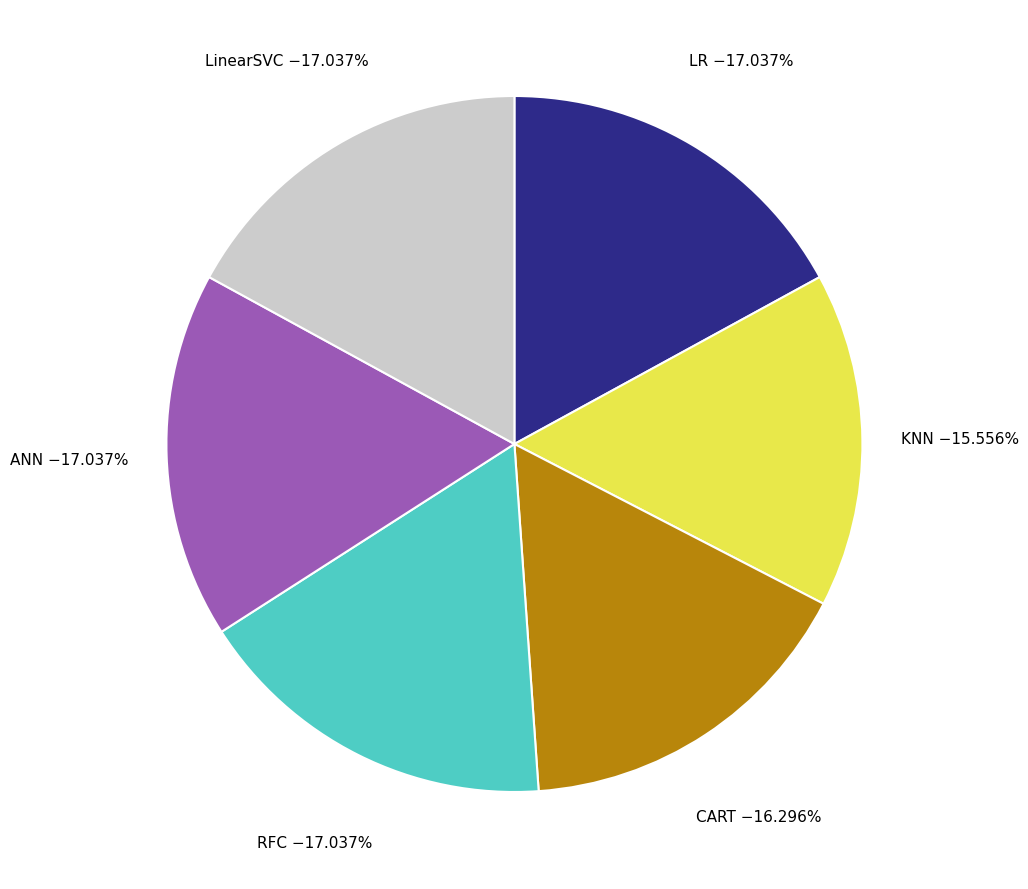

Does any single category account for the majority?

No